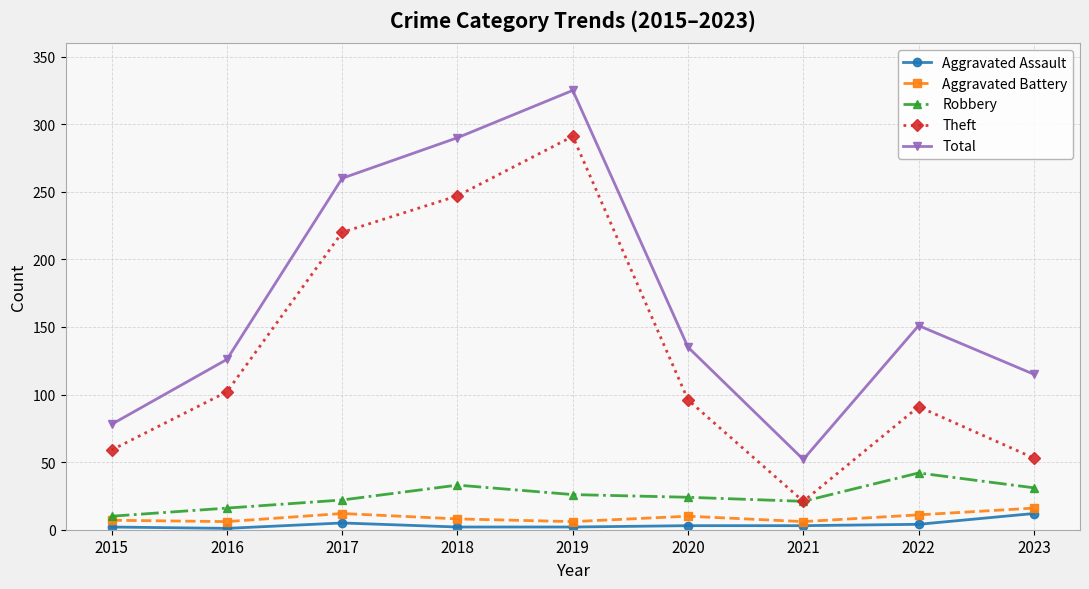

True or false: Total and Theft cross at least once.

False